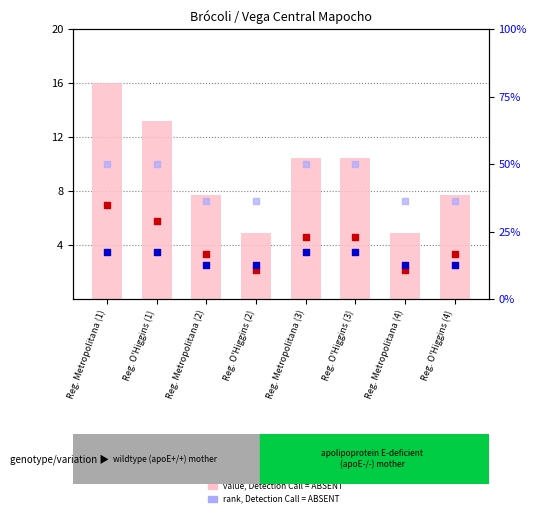

Which series has the widest spread of Y values?

rank, Detection Call = ABSENT